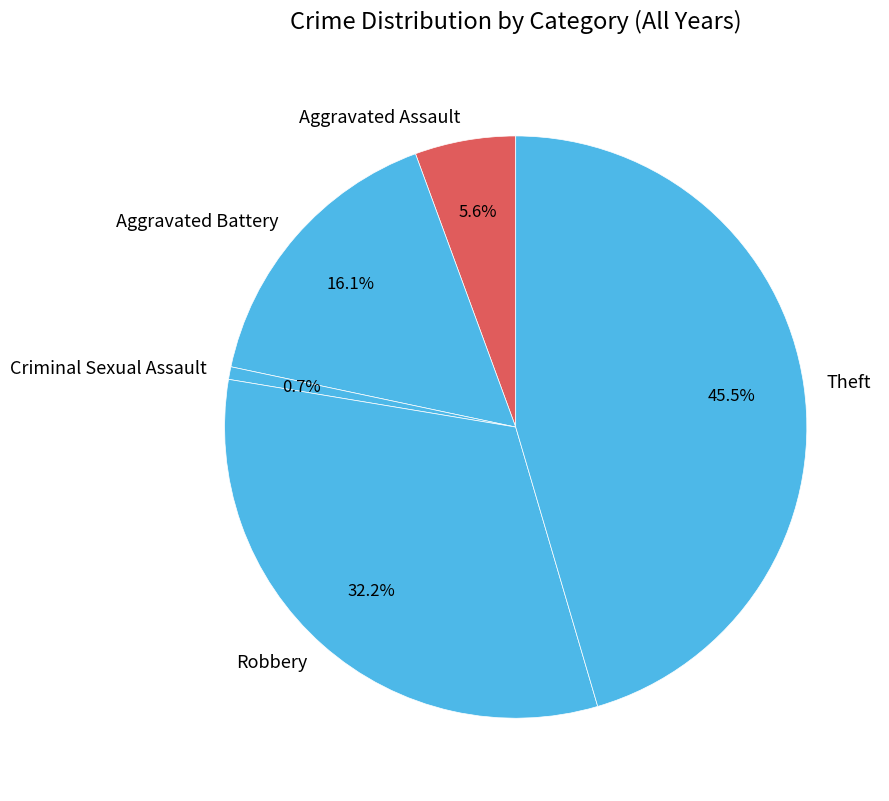

Between Robbery and Criminal Sexual Assault, which is larger?

Robbery